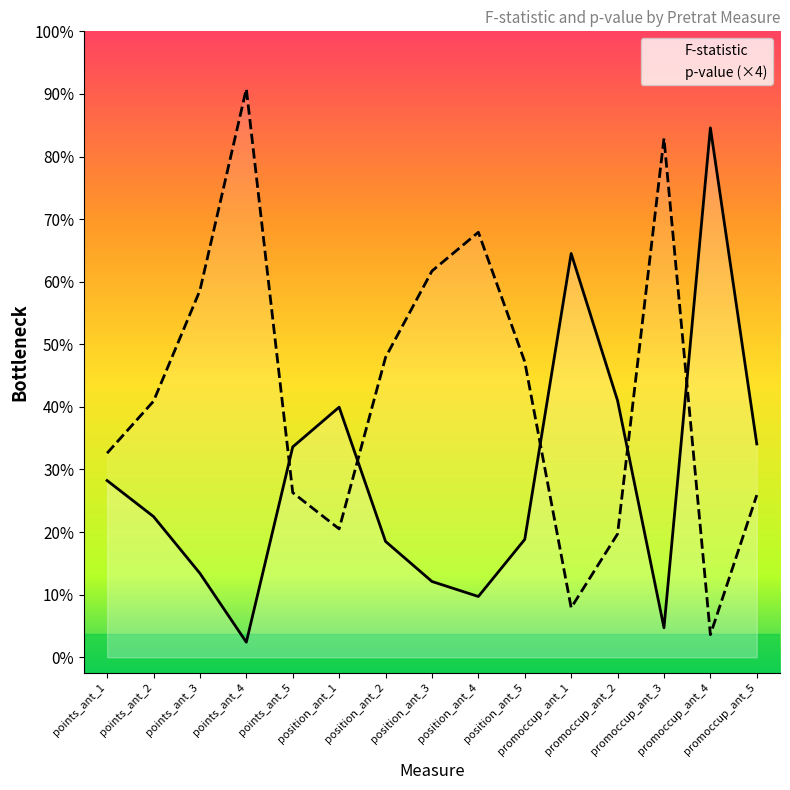

The value of p-value at promoccup_ant_2 is 0.8. True or false?

True